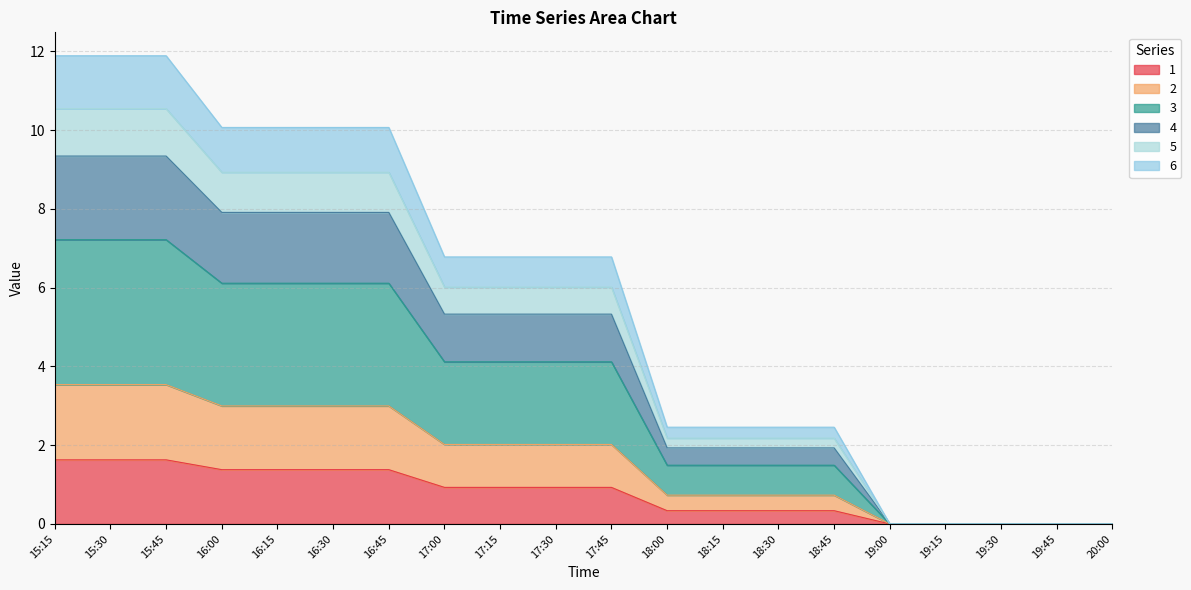

What value does the 1 series have at 15:45?

1.6